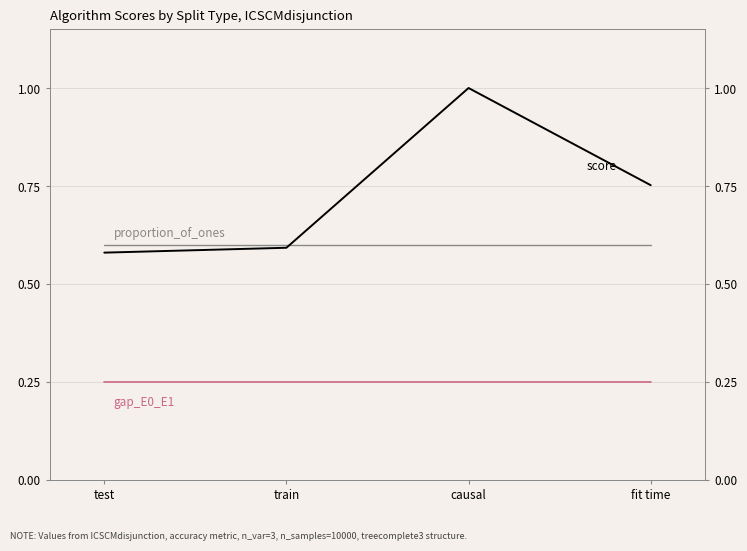

Reading left to right, transcribe all the data shown in this chart.

score: test=0.6	train=0.6	causal=1.0	fit time=0.8
gap_E0_E1: test=0.2	train=0.2	causal=0.2	fit time=0.2
proportion_of_ones: test=0.6	train=0.6	causal=0.6	fit time=0.6